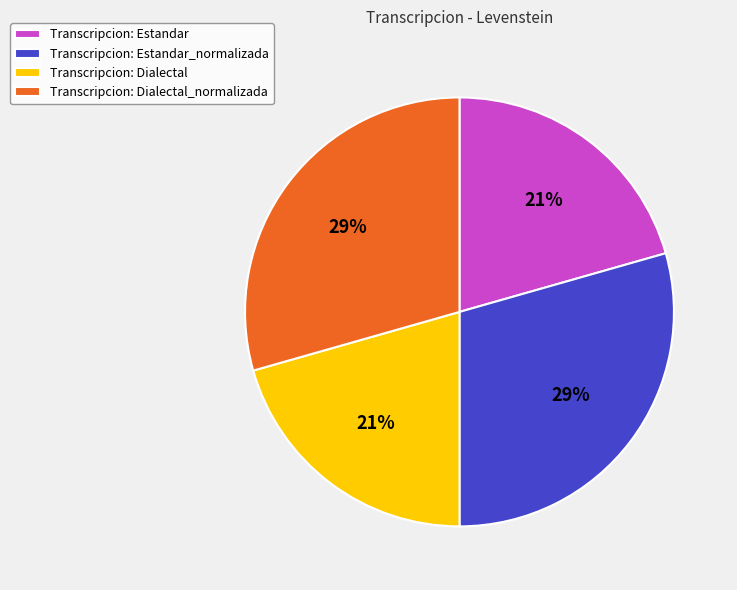

Approximately how many times larger is the value at Transcripcion: Estandar compared to Transcripcion: Dialectal?

1.0